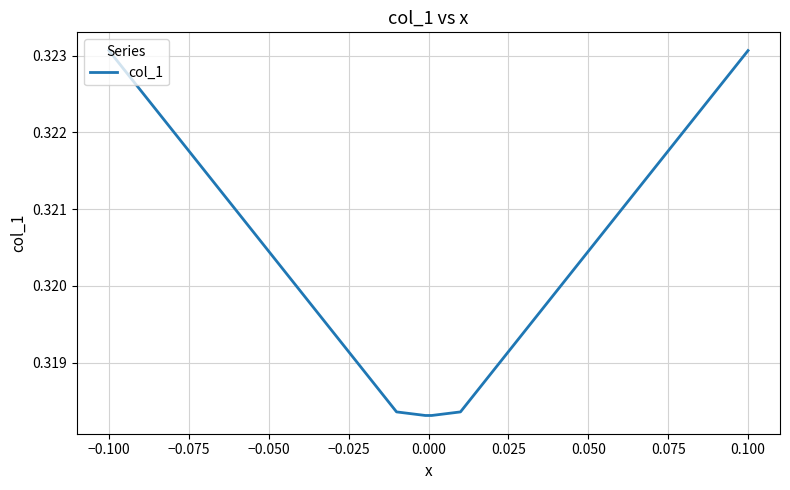

What is the sum of all values?

1.9